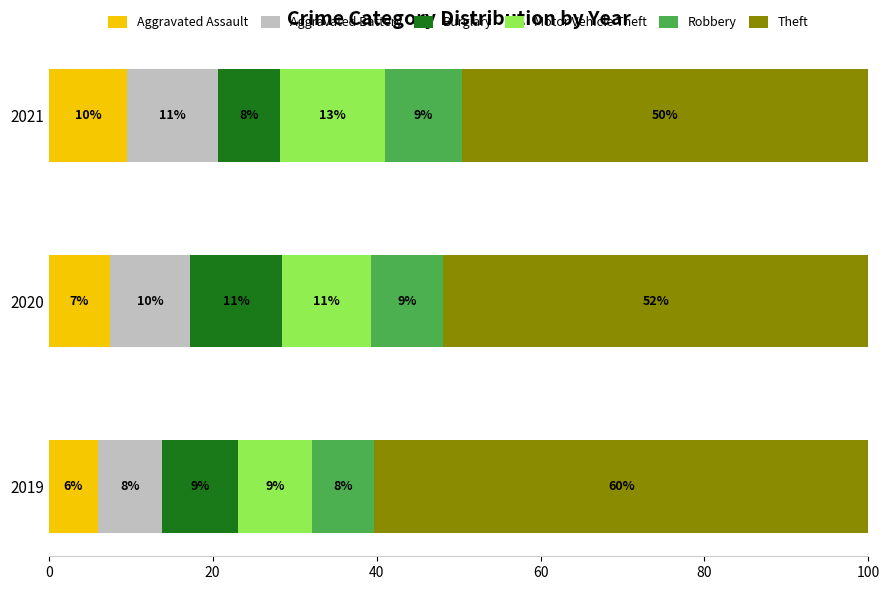

What are all the series names shown in the legend?

Aggravated Assault, Aggravated Battery, Burglary, Motor Vehicle Theft, Robbery, Theft